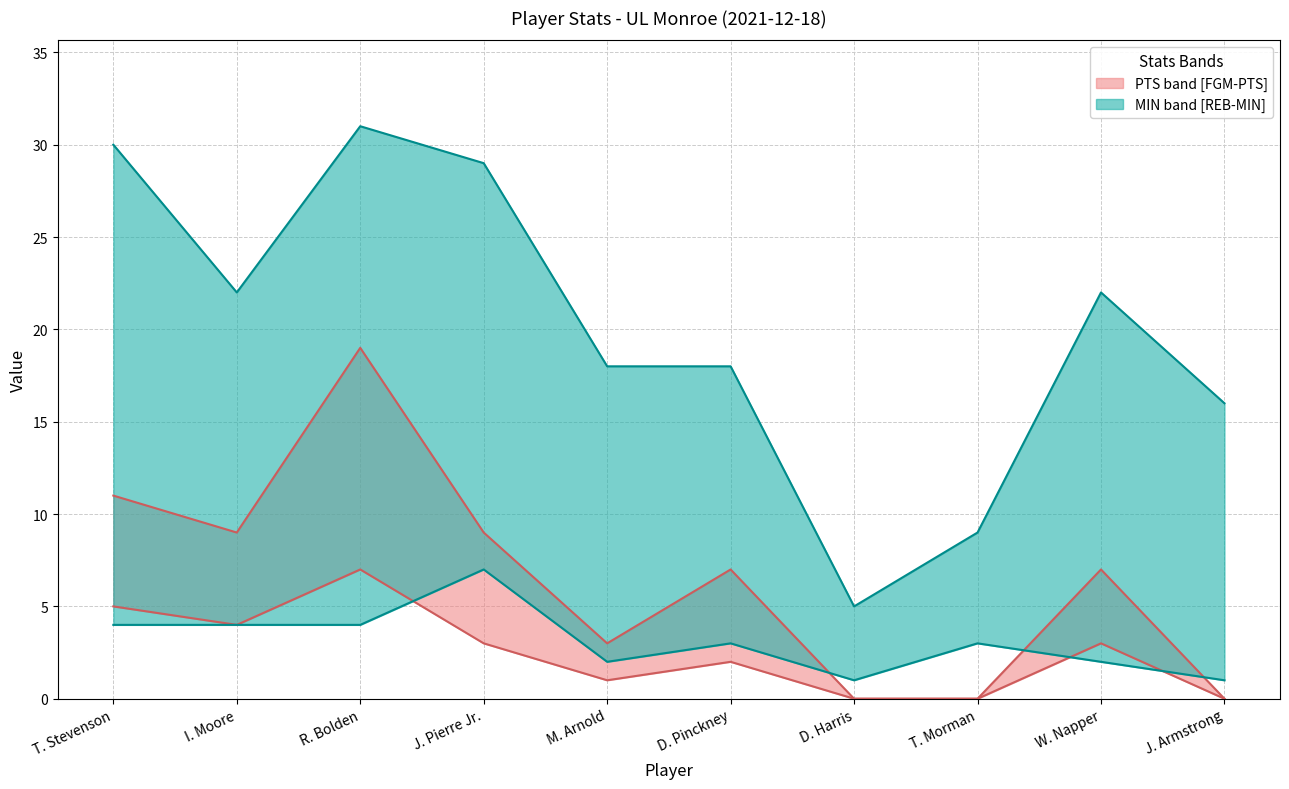

At which label does REB first exceed 3?

T. Stevenson